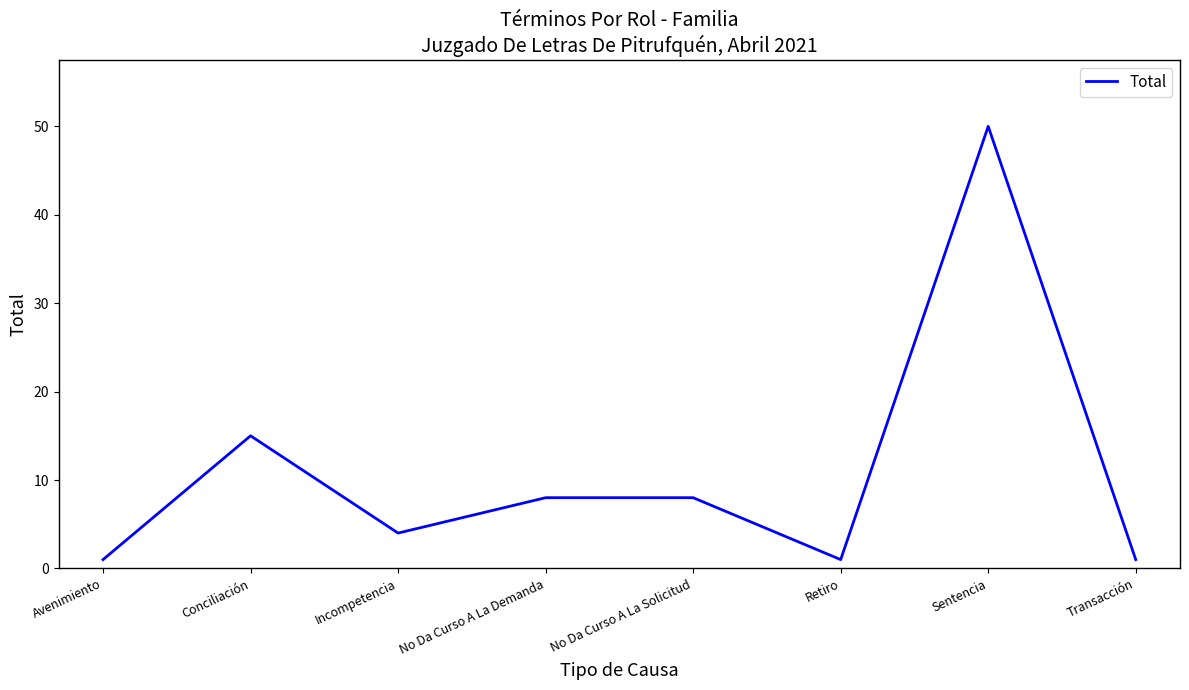

What is the difference between the maximum and minimum values?

49